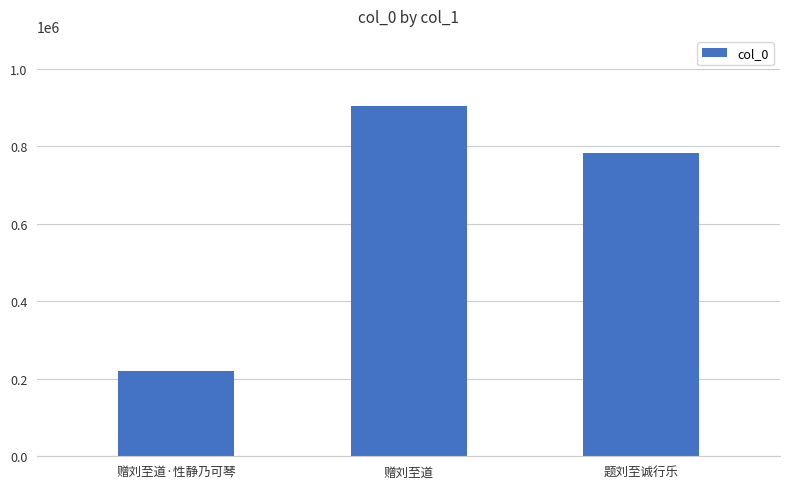

How many bars are there in total?

3